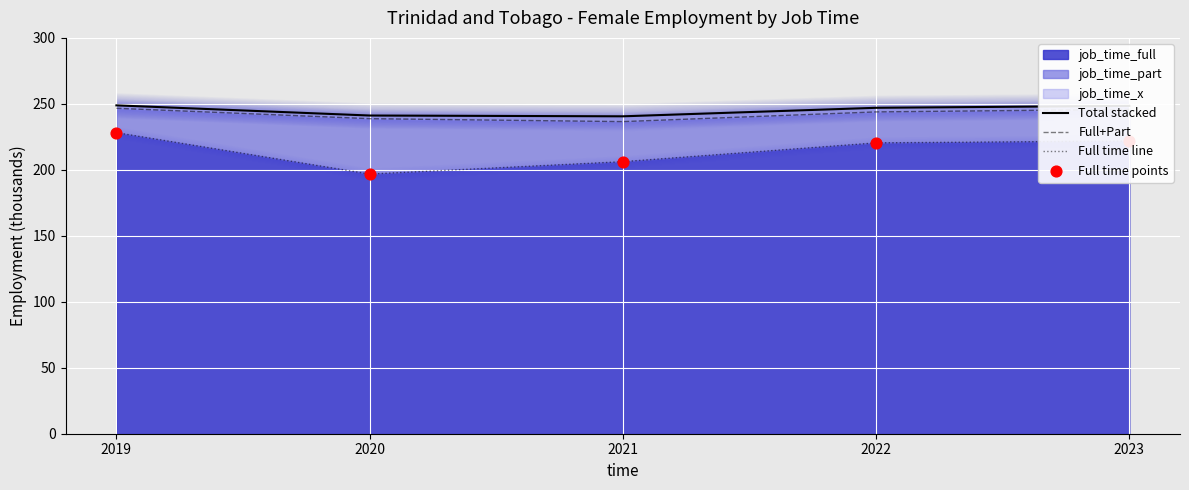

The job_time_full series shows 126.5 at 2021. True or false?

False